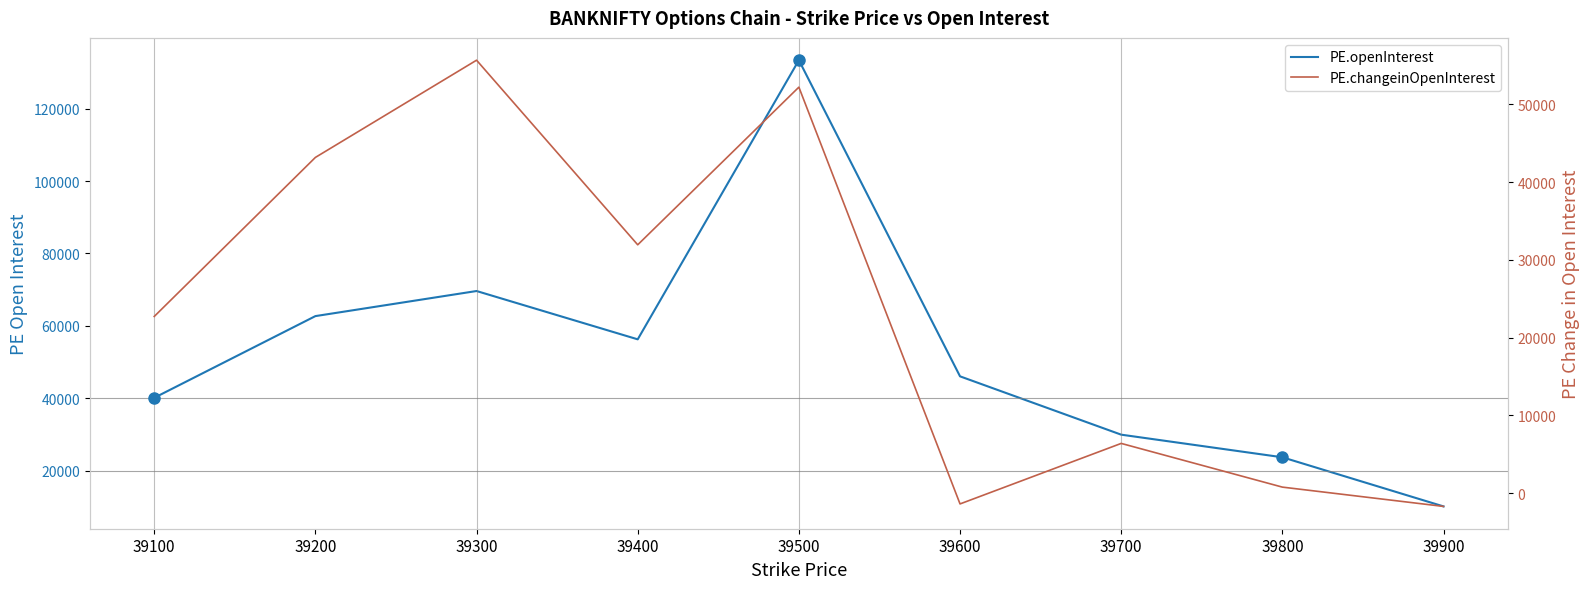

At which label does PE.changeinOpenInterest first exceed 22721?

39200